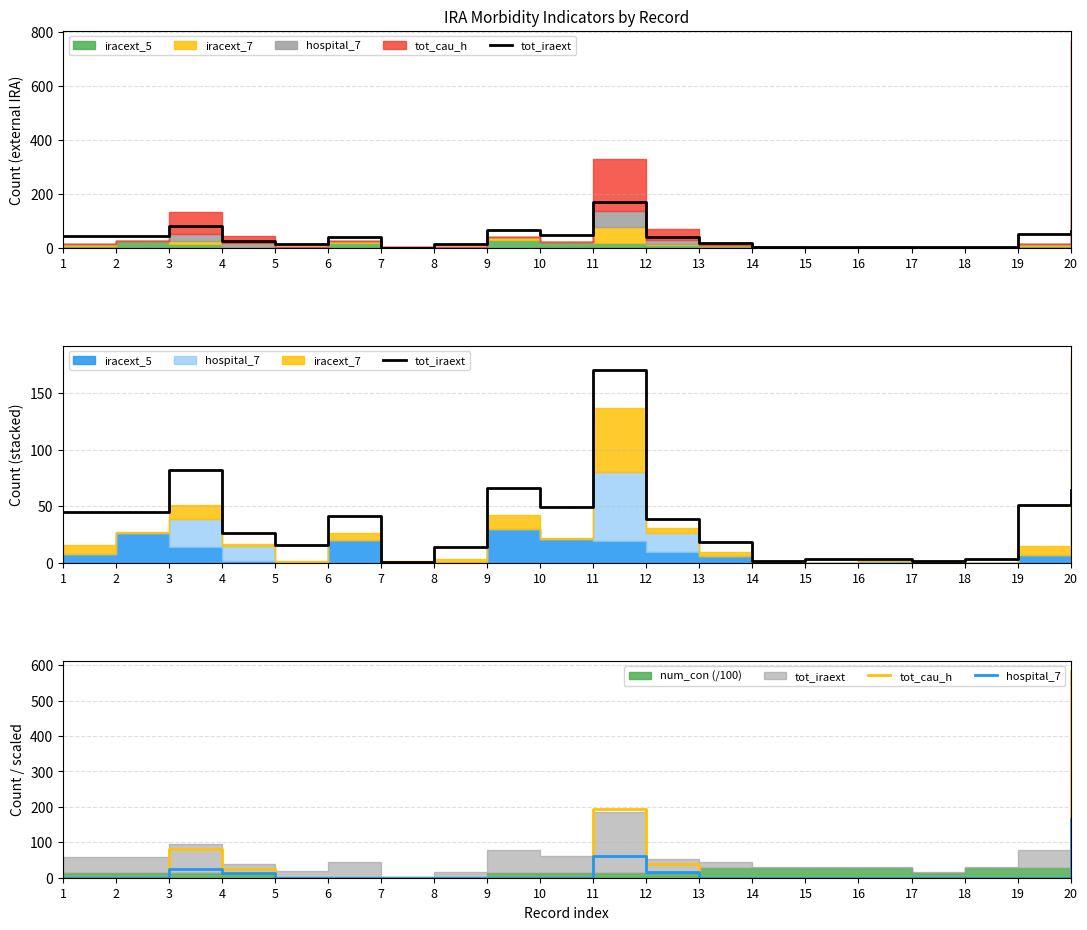

True or false: tot_cau_h and hospital_7 cross at least once.

False